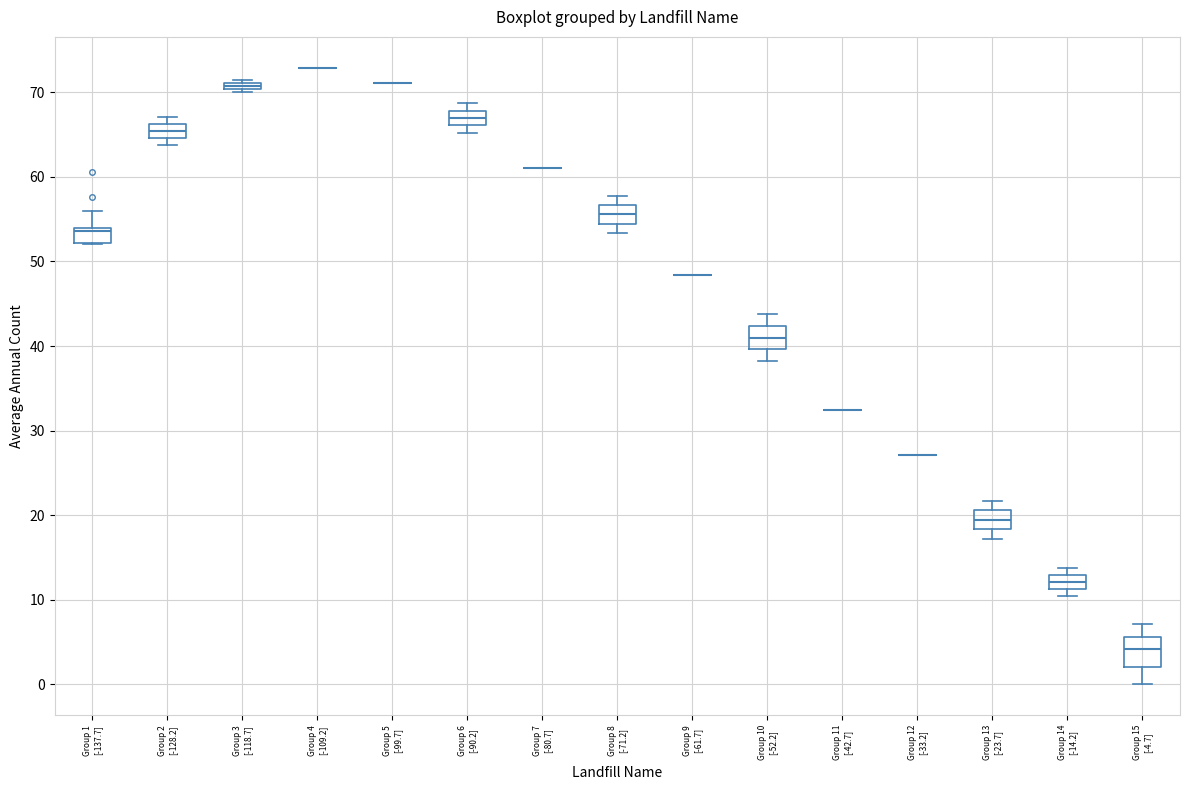

Where is the upper edge of the box for Group 6 [-90.2] on the y-axis? The values are not printed on the chart, so give them approximately, as read against the axis.

68